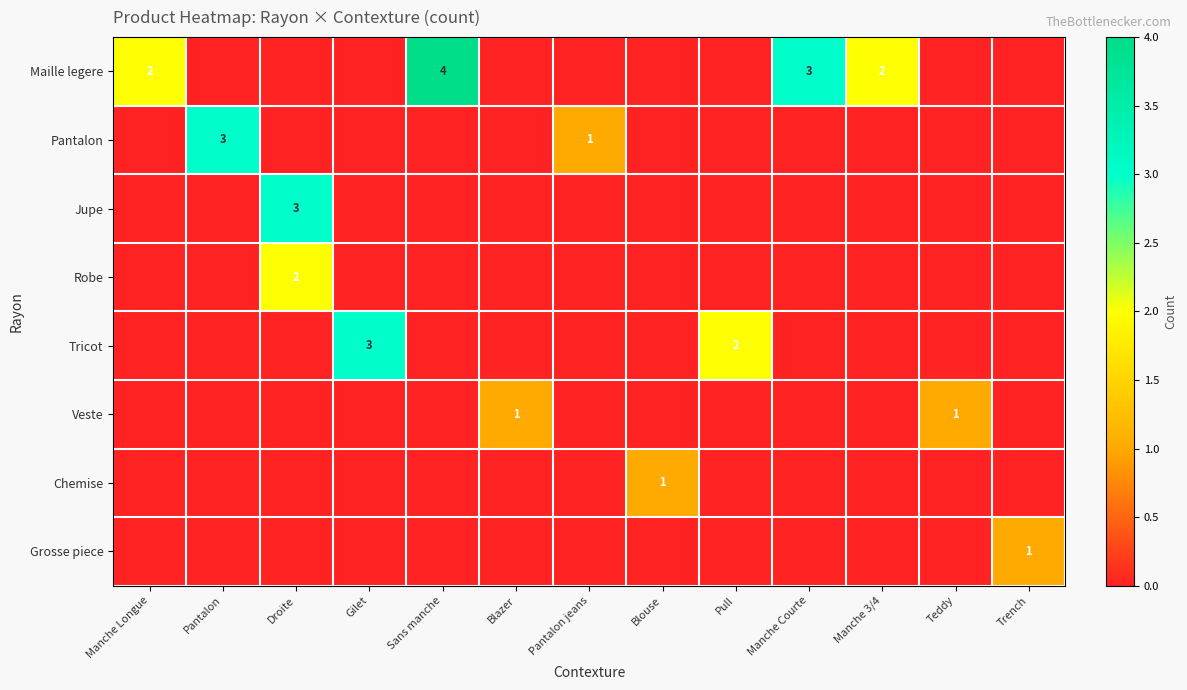

Which has a higher value, Gilet or Manche Longue?

Manche Longue